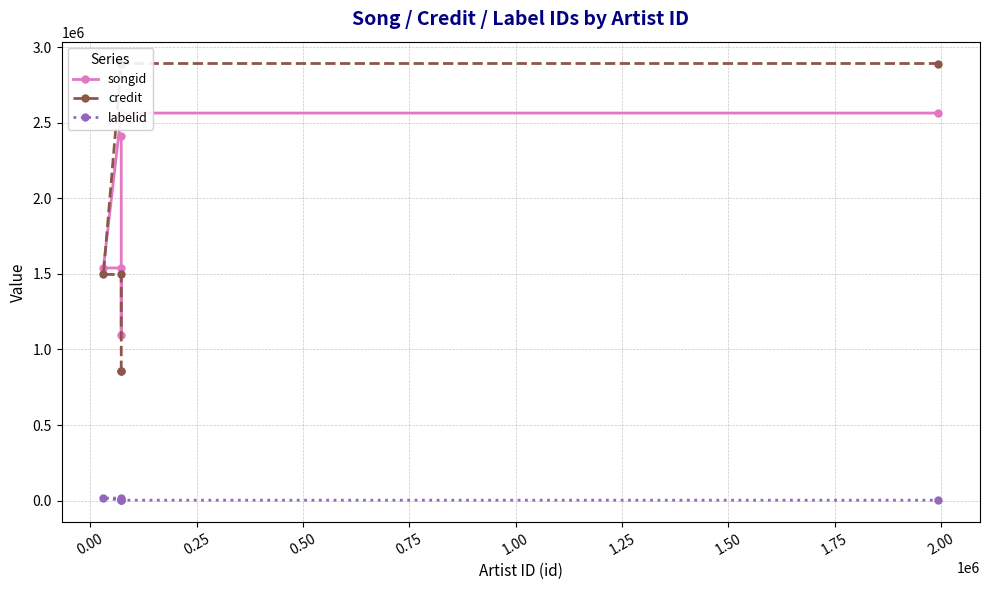

Reading left to right, transcribe all the data shown in this chart.

songid: 2409673	1094642	1538817	1538817	2563152	2563152
credit: 858053	858053	1495833	1495833	2890904	2890904
labelid: 2864	2864	16700	16700	2864	2864